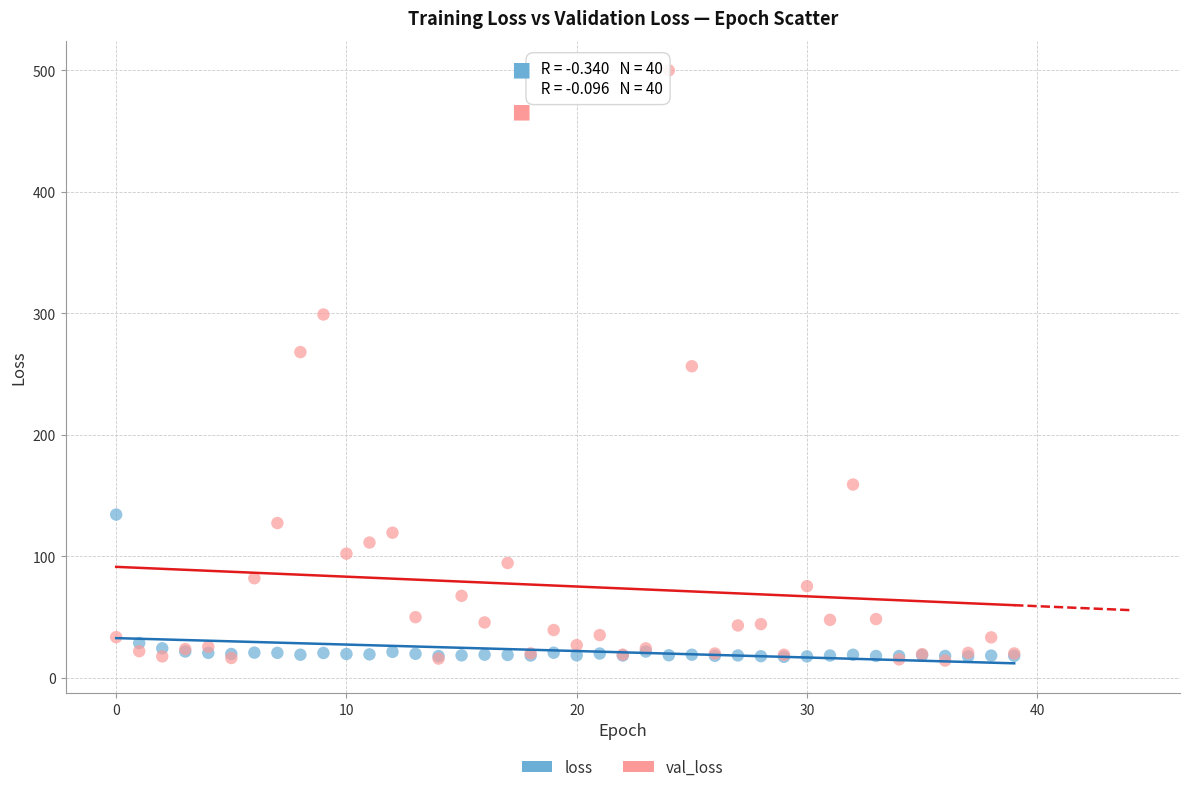

What are all the series names shown in the legend?

loss, val_loss